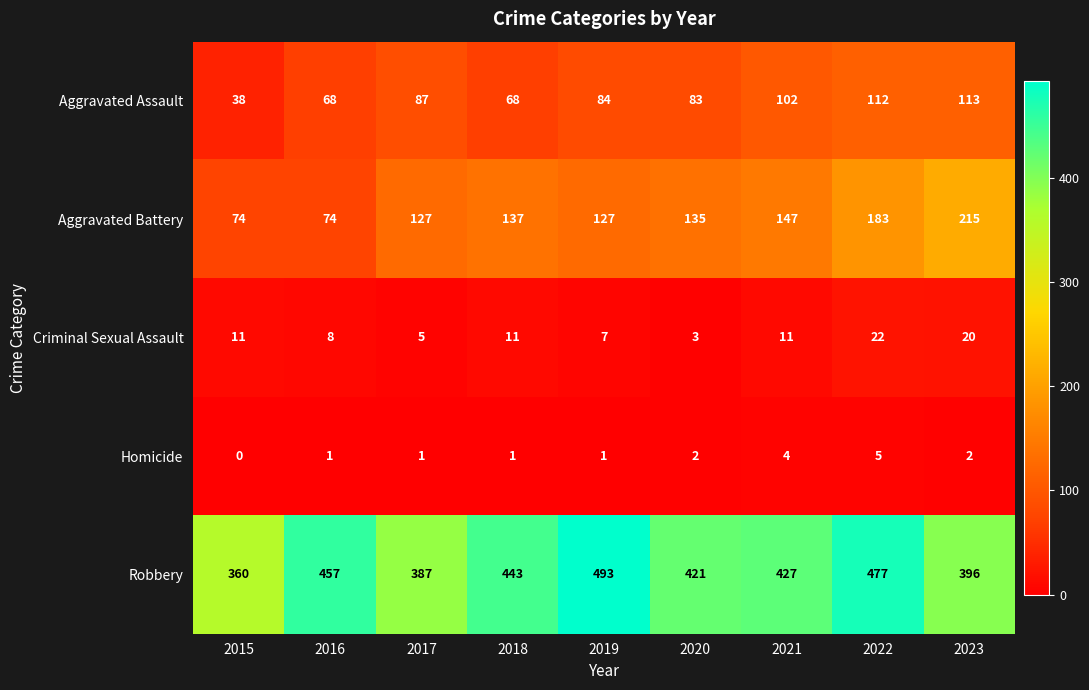

What is the maximum value shown in the chart?

493